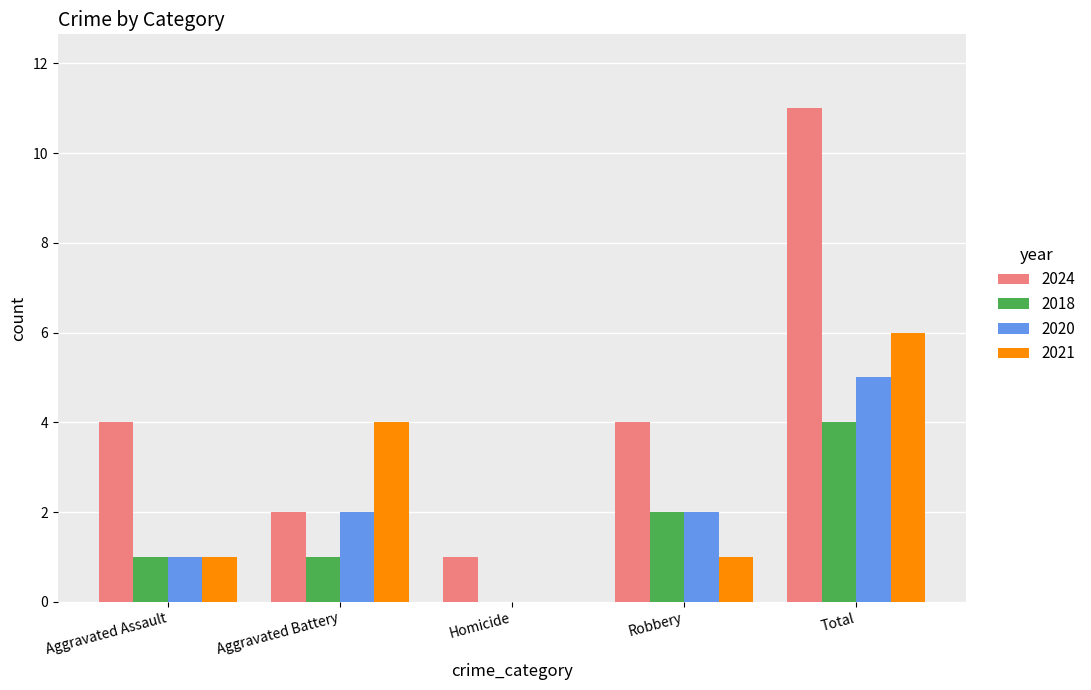

What are all the series names shown in the legend?

2024, 2018, 2020, 2021